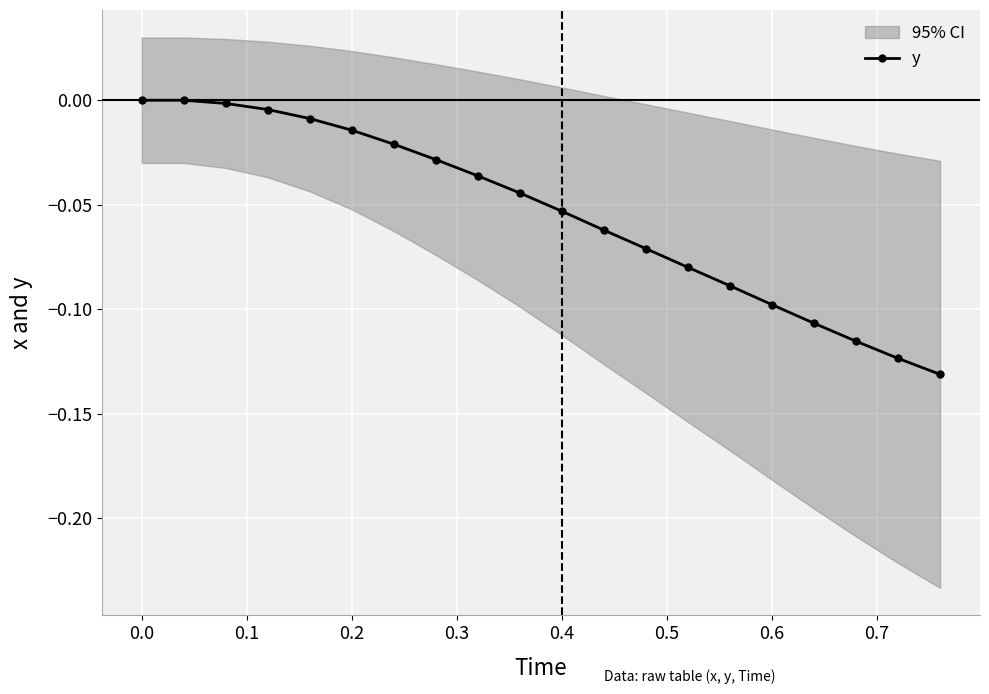

The y series shows 0.0 at 0.0. True or false?

True